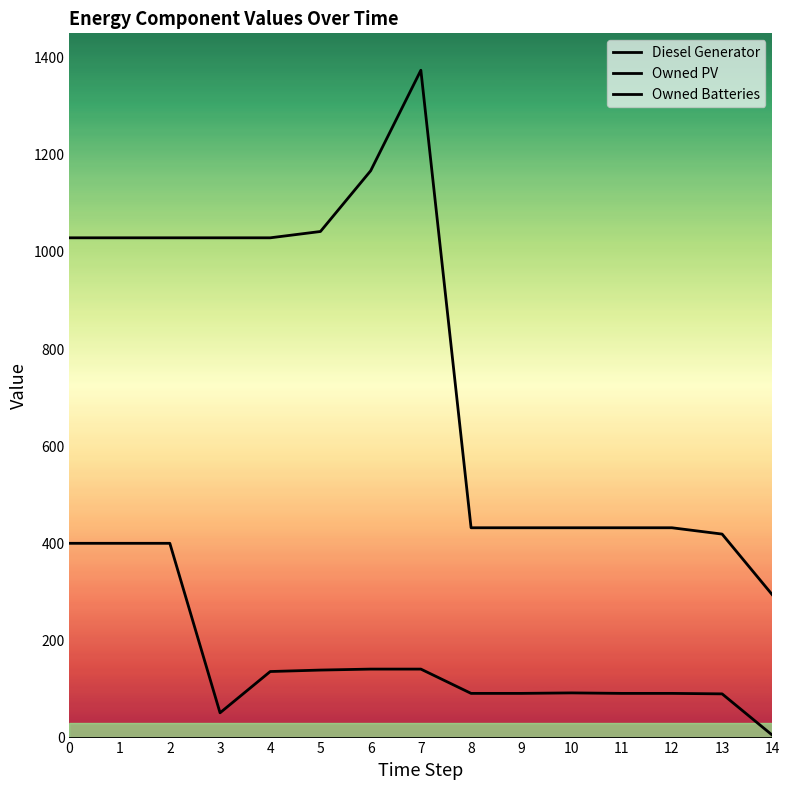

Reading right to left, list all the values displayed in this chart.

Diesel Generator: 5	90	91	91	92	91	91	141	141	139	136	51	400	400	400
Owned PV: 0	0	0	0	0	0	0	0	0	0	0	0	0	0	0
Owned Batteries: 294	419	432	432	432	432	432	1374	1167	1042	1029	1029	1029	1029	1029